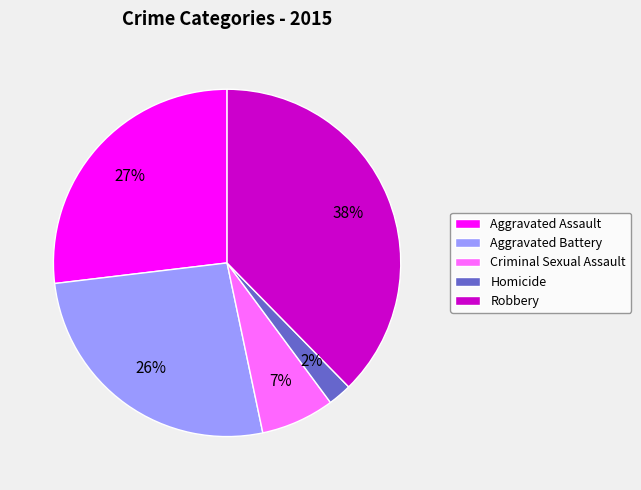

Is the sum of Aggravated Assault and Robbery greater than half?

Yes